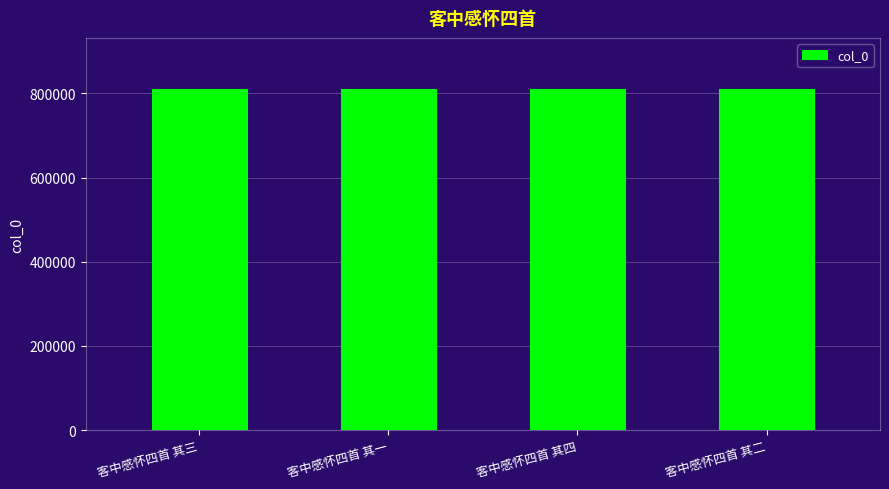

Is it true that the value at 客中感怀四首 其四 is 371104?

False